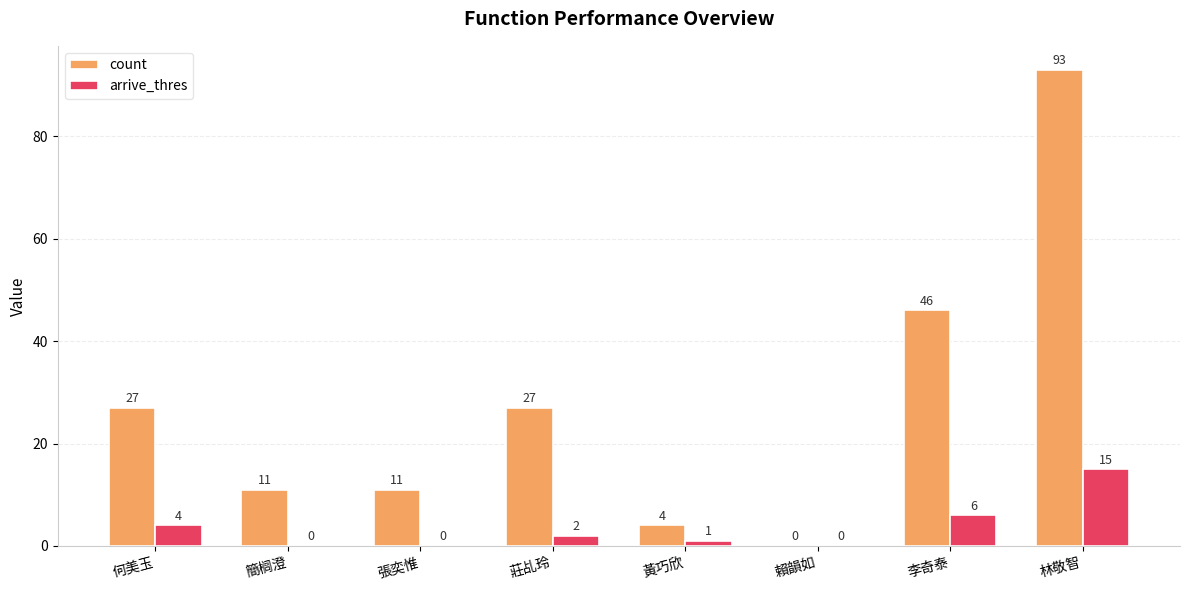

The count series shows 93 at 林敬智. True or false?

True